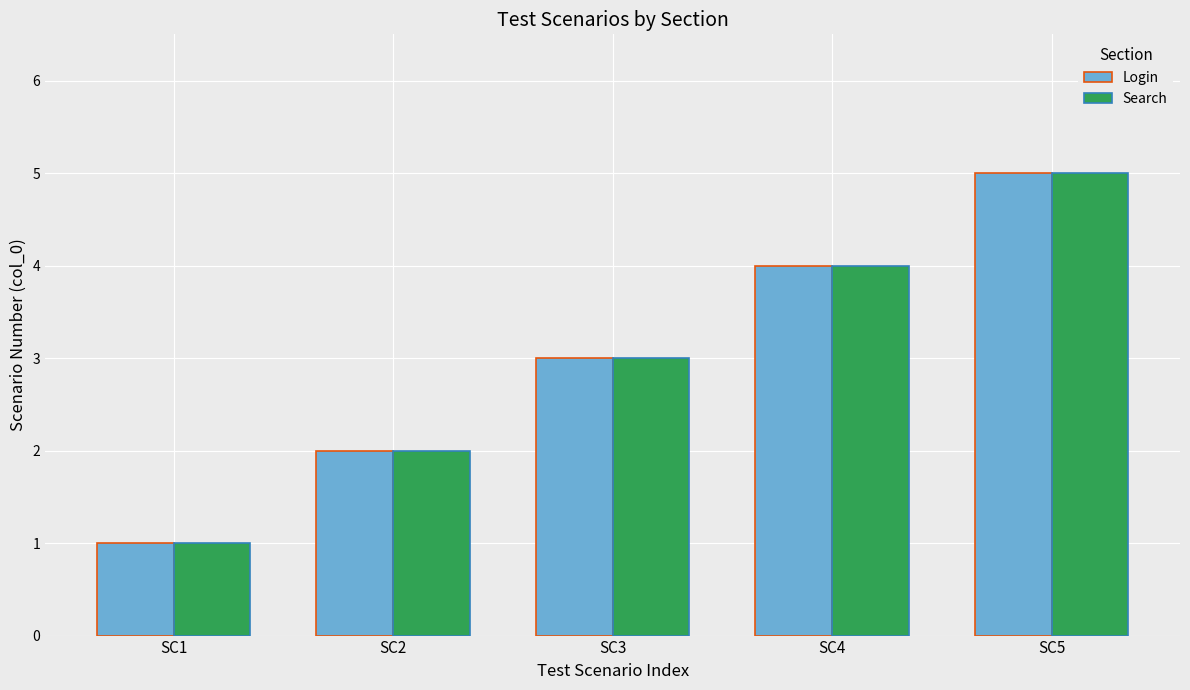

Rank the categories by Search value from highest to lowest.

SC5, SC4, SC3, SC2, SC1